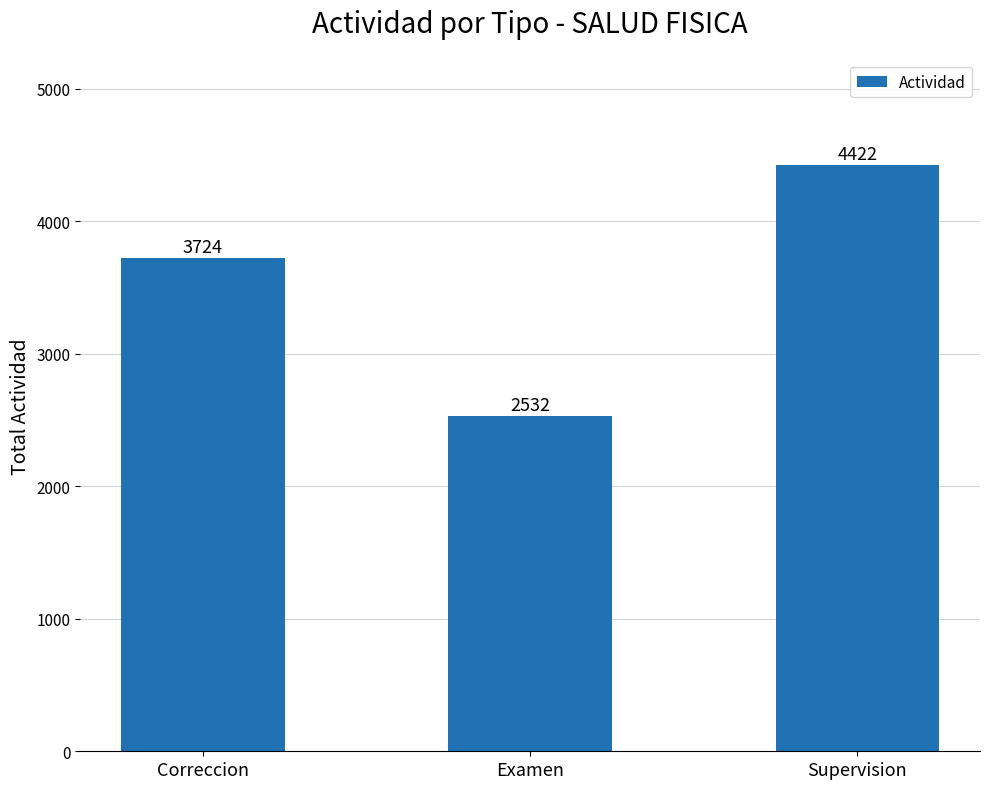

Which label corresponds to the largest value in the chart?

Supervision